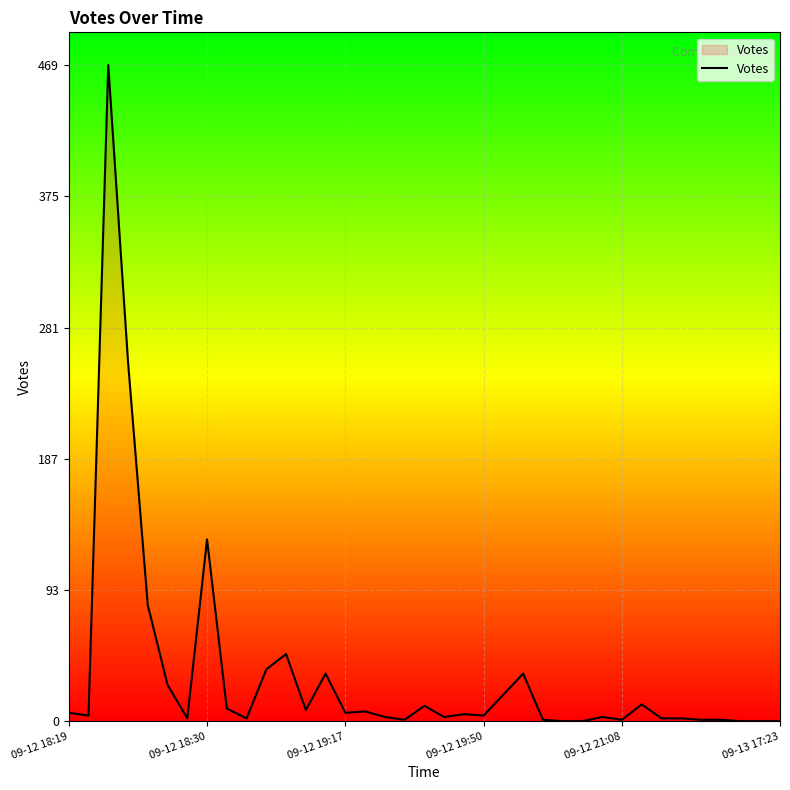

What is the difference between the maximum and minimum values?

469